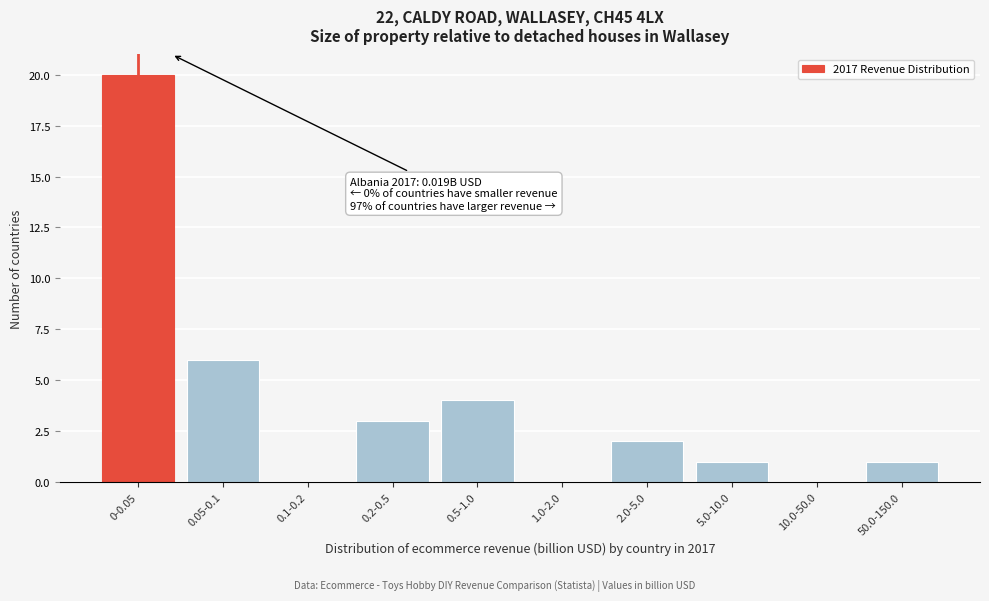

Reading left to right, transcribe all the data shown in this chart.

0-0.05=20	0.05-0.1=6	0.1-0.2=0	0.2-0.5=3	0.5-1.0=4	1.0-2.0=0	2.0-5.0=2	5.0-10.0=1	10.0-50.0=0	50.0-150.0=1